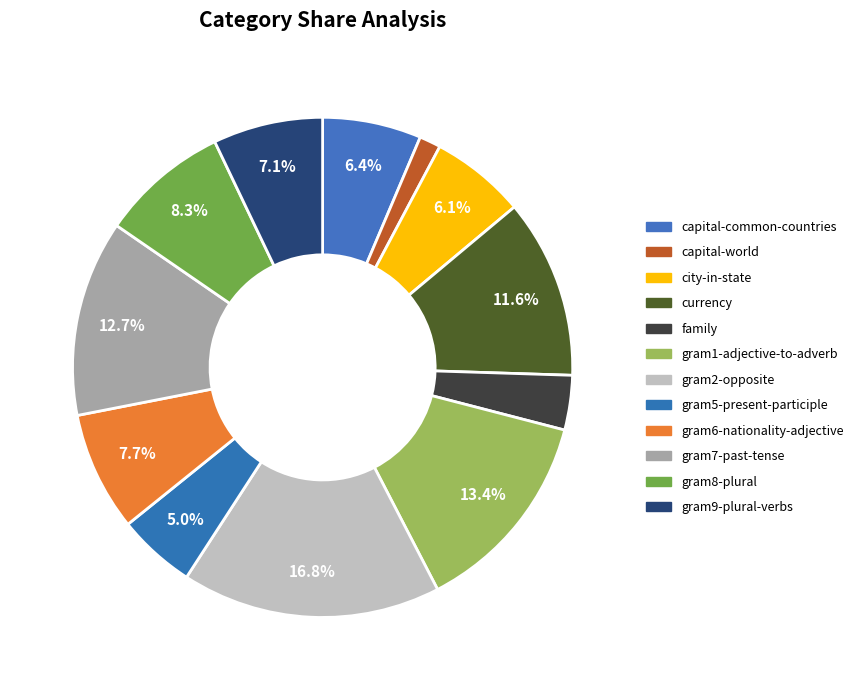

What percentage is NOT represented by capital-world?

98.6%